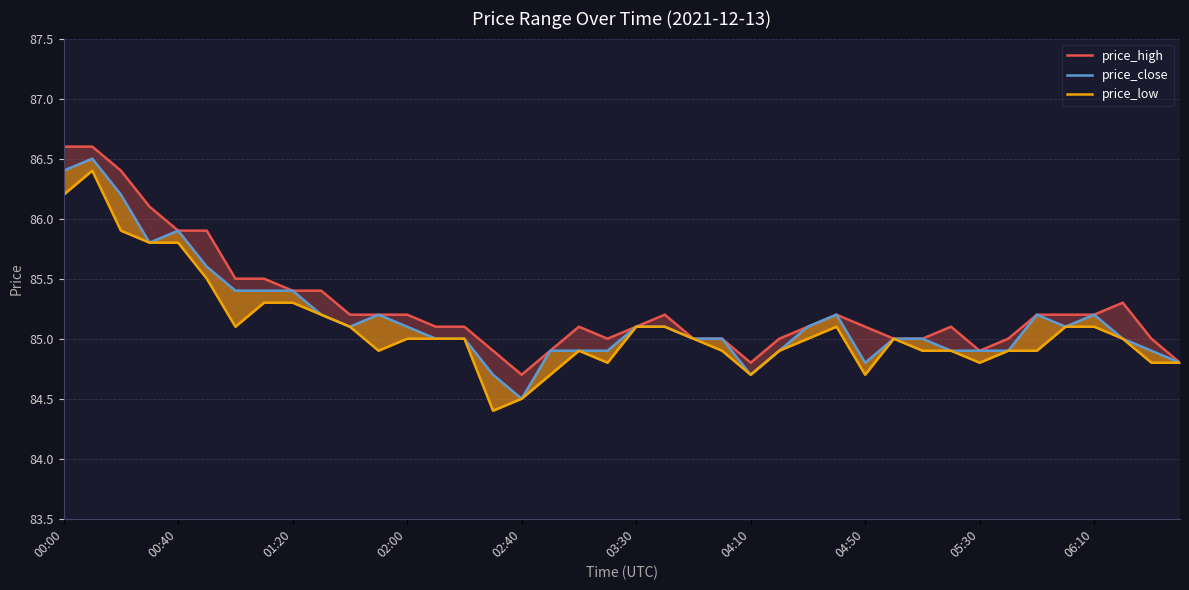

Reading right to left, what are all the values shown in this chart?

price_high: 84.8	85.0	85.3	85.2	85.2	85.2	85.0	84.9	85.1	85.0	85.0	85.1	85.2	85.1	85.0	84.8	85.0	85.0	85.2	85.1	85.0	85.1	84.9	84.7	84.9	85.1	85.1	85.2	85.2	85.2	85.4	85.4	85.5	85.5	85.9	85.9	86.1	86.4	86.6	86.6
price_close: 84.8	84.9	85.0	85.2	85.1	85.2	84.9	84.9	84.9	85.0	85.0	84.8	85.2	85.1	84.9	84.7	85.0	85.0	85.1	85.1	84.9	84.9	84.9	84.5	84.7	85.0	85.0	85.1	85.2	85.1	85.2	85.4	85.4	85.4	85.6	85.9	85.8	86.2	86.5	86.4
price_low: 84.8	84.8	85.0	85.1	85.1	84.9	84.9	84.8	84.9	84.9	85.0	84.7	85.1	85.0	84.9	84.7	84.9	85.0	85.1	85.1	84.8	84.9	84.7	84.5	84.4	85.0	85.0	85.0	84.9	85.1	85.2	85.3	85.3	85.1	85.5	85.8	85.8	85.9	86.4	86.2